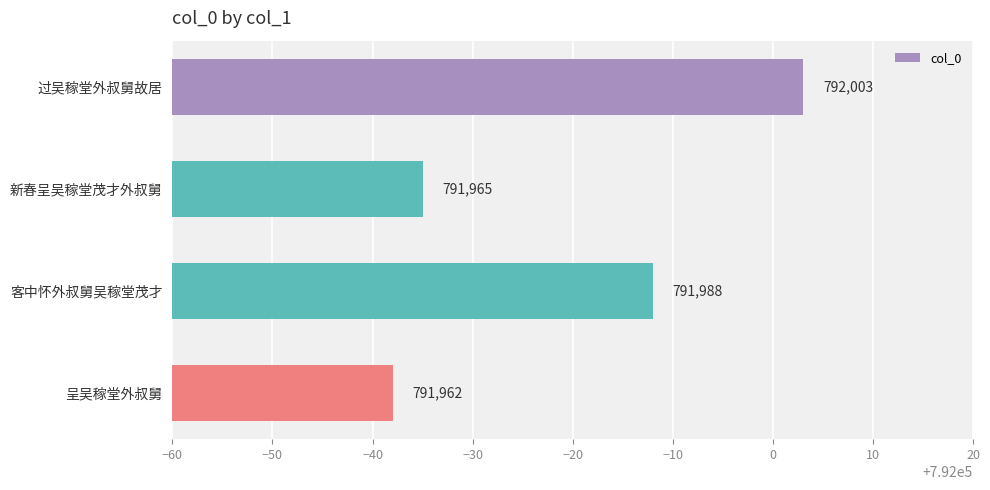

What position from the top is 过吴稼堂外叔舅故居?

1